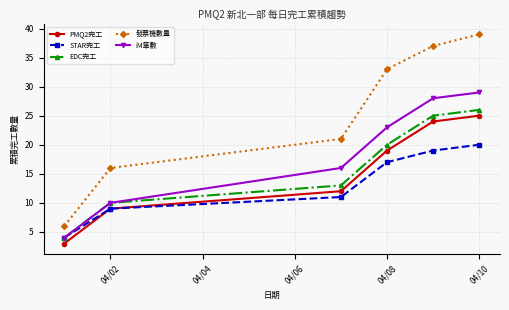

Which series has the largest total across all categories?

發票機數量